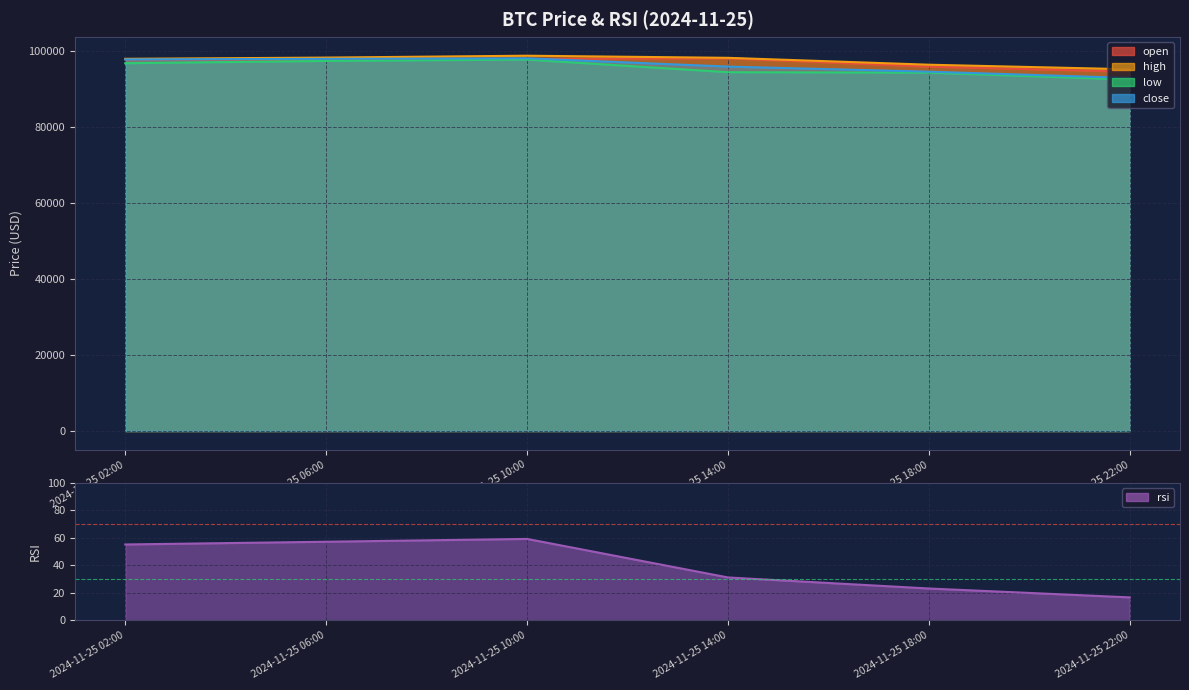

Rank the categories by value from lowest to highest.

2024-11-25 22:00, 2024-11-25 18:00, 2024-11-25 14:00, 2024-11-25 02:00, 2024-11-25 06:00, 2024-11-25 10:00